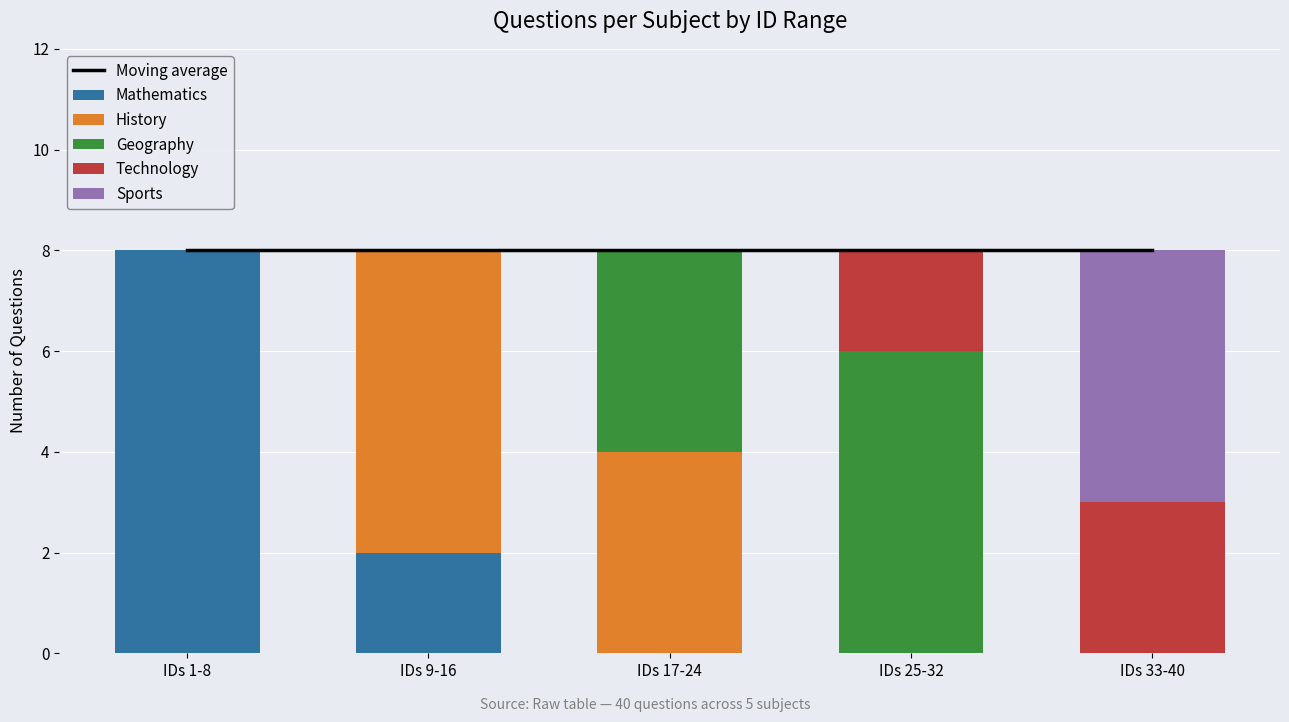

What position from the left is IDs 1-8?

1